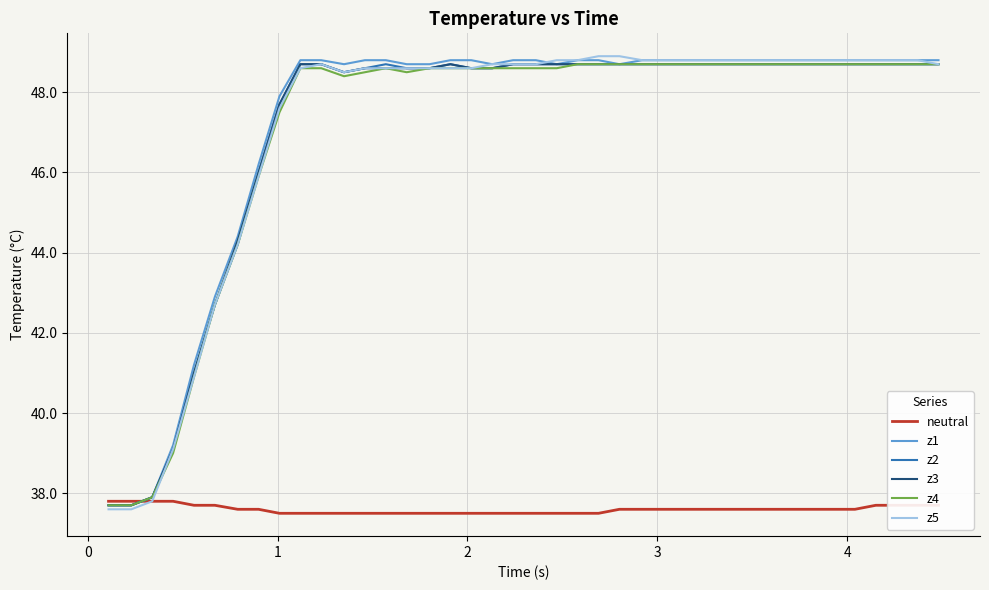

What is the maximum value shown in the chart?

48.9